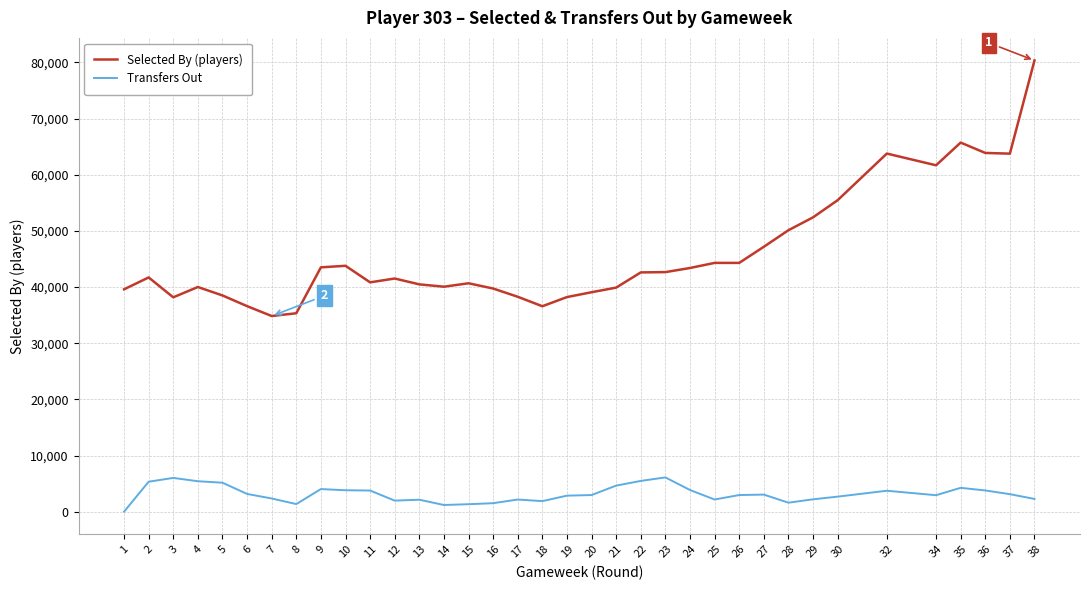

Where does the Selected By (players) series first go above 42606?

9